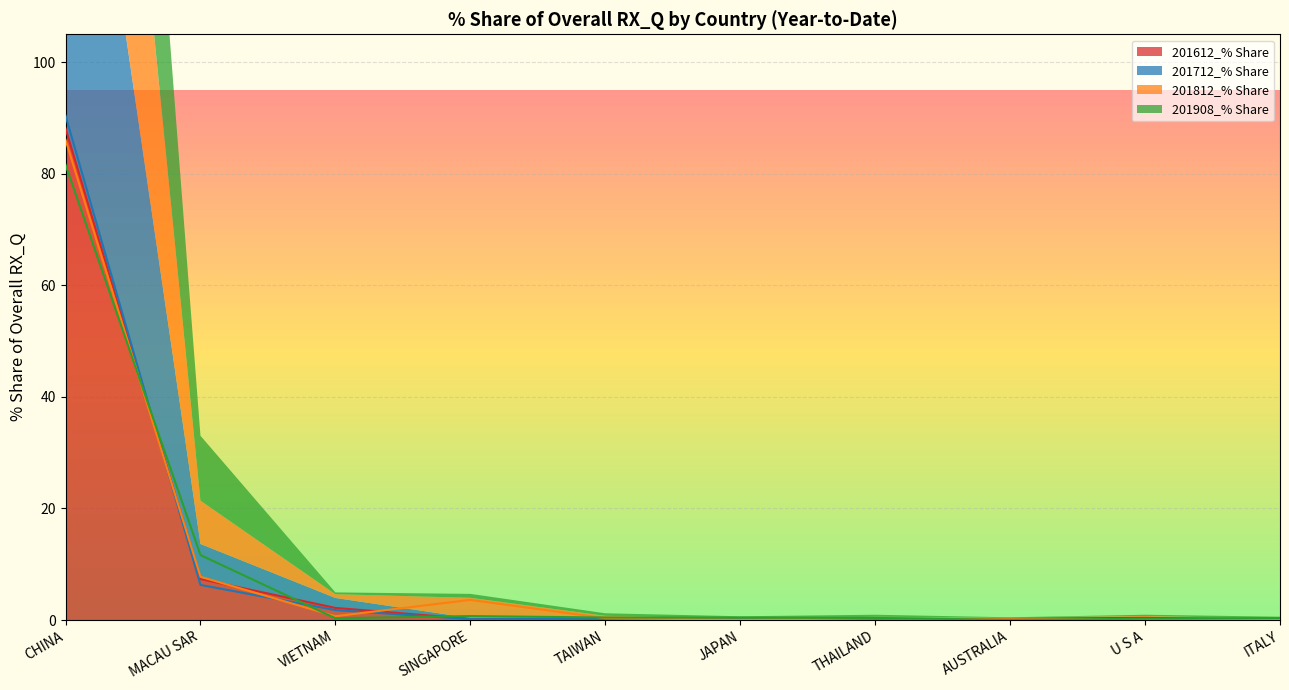

What is the total value across all series at THAILAND?

0.9